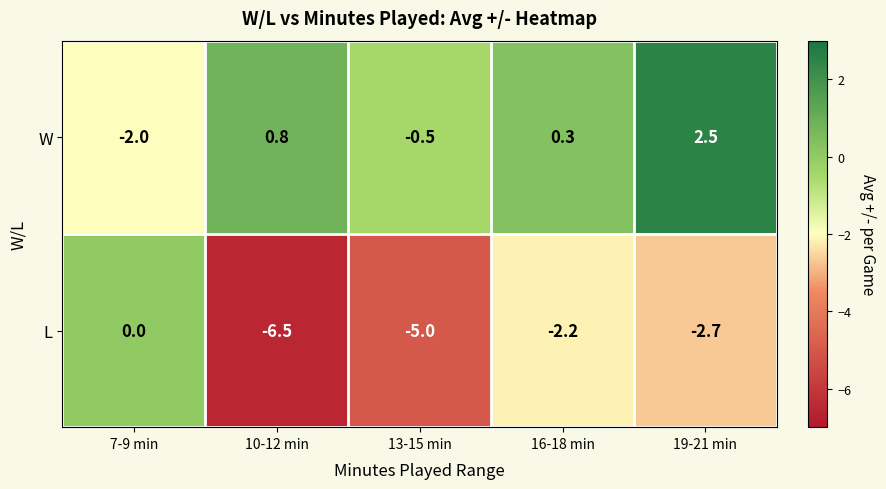

What is the spread (max minus min) of values at 7-9 min?

2.0